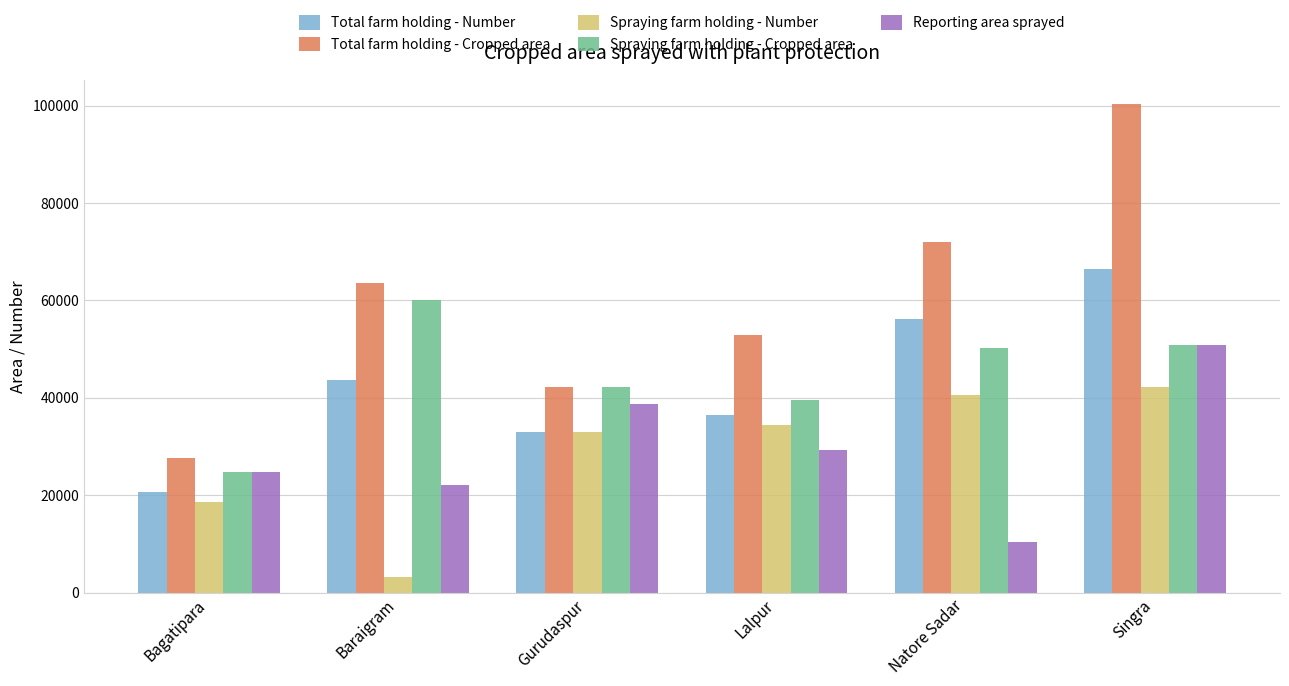

At which label is Total farm holding - Number closest to 43503?

Baraigram